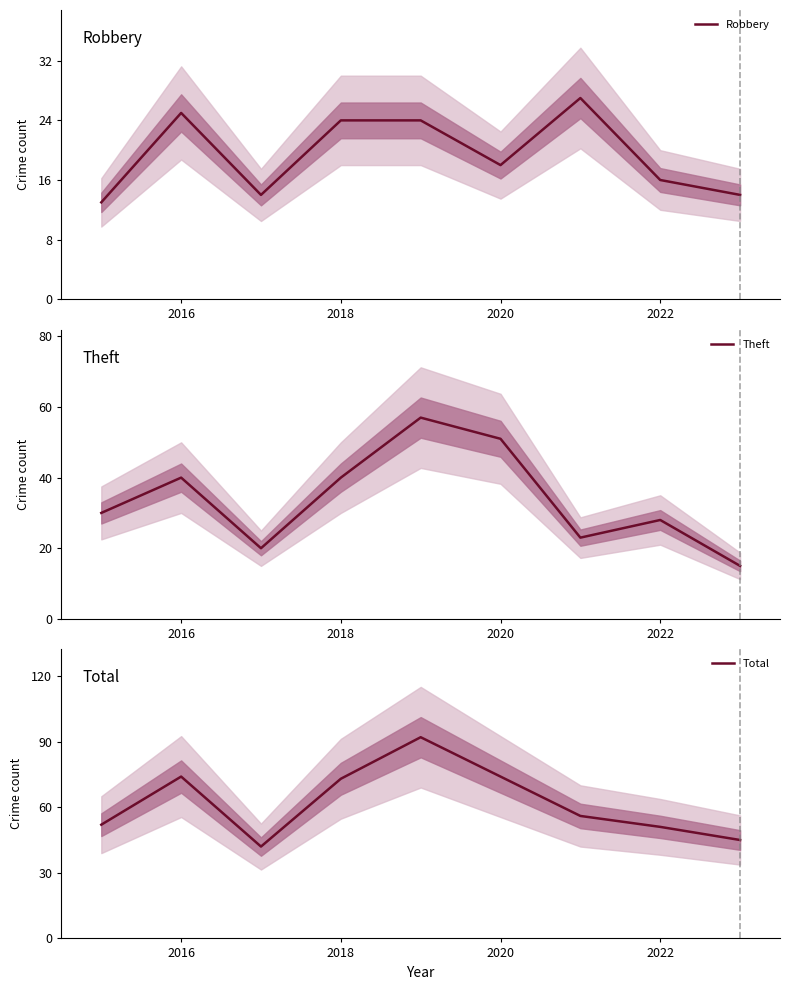

At which label is Robbery closest to 20?

2020